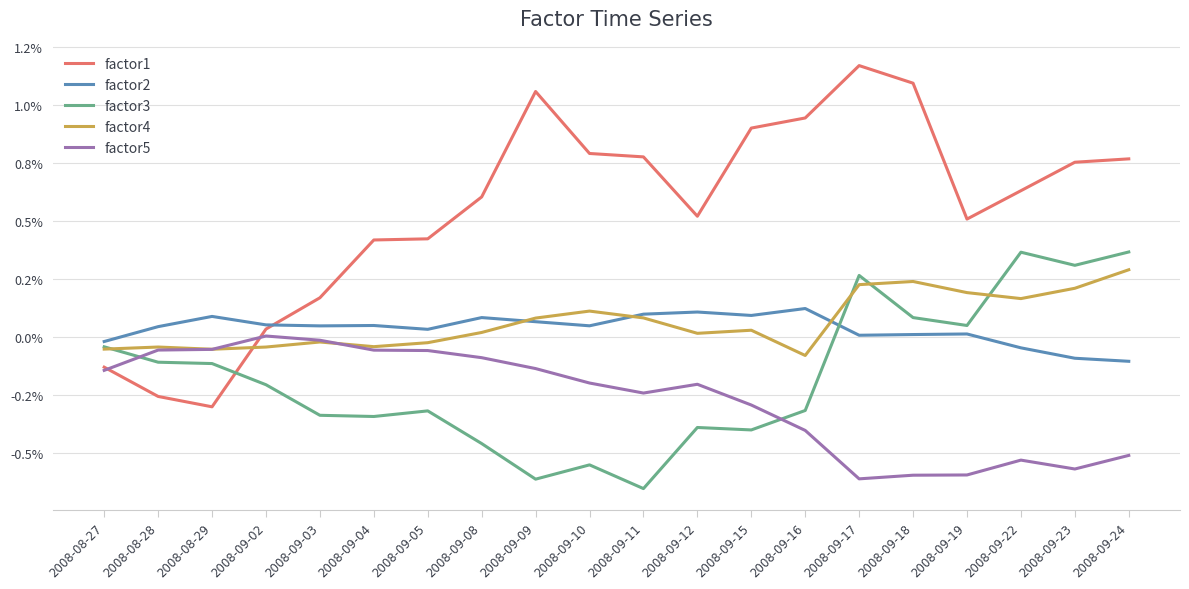

Reading left to right, extract all data points from this chart.

factor1: 2008-08-27=1.0	2008-08-28=1.0	2008-08-29=1.0	2008-09-02=1.0	2008-09-03=1.0	2008-09-04=1.0	2008-09-05=1.0	2008-09-08=1.0	2008-09-09=1.0	2008-09-10=1.0	2008-09-11=1.0	2008-09-12=1.0	2008-09-15=1.0	2008-09-16=1.0	2008-09-17=1.0	2008-09-18=1.0	2008-09-19=1.0	2008-09-22=1.0	2008-09-23=1.0	2008-09-24=1.0
factor2: 2008-08-27=1.0	2008-08-28=1.0	2008-08-29=1.0	2008-09-02=1.0	2008-09-03=1.0	2008-09-04=1.0	2008-09-05=1.0	2008-09-08=1.0	2008-09-09=1.0	2008-09-10=1.0	2008-09-11=1.0	2008-09-12=1.0	2008-09-15=1.0	2008-09-16=1.0	2008-09-17=1.0	2008-09-18=1.0	2008-09-19=1.0	2008-09-22=1.0	2008-09-23=1.0	2008-09-24=1.0
factor3: 2008-08-27=1.0	2008-08-28=1.0	2008-08-29=1.0	2008-09-02=1.0	2008-09-03=1.0	2008-09-04=1.0	2008-09-05=1.0	2008-09-08=1.0	2008-09-09=1.0	2008-09-10=1.0	2008-09-11=1.0	2008-09-12=1.0	2008-09-15=1.0	2008-09-16=1.0	2008-09-17=1.0	2008-09-18=1.0	2008-09-19=1.0	2008-09-22=1.0	2008-09-23=1.0	2008-09-24=1.0
factor4: 2008-08-27=1.0	2008-08-28=1.0	2008-08-29=1.0	2008-09-02=1.0	2008-09-03=1.0	2008-09-04=1.0	2008-09-05=1.0	2008-09-08=1.0	2008-09-09=1.0	2008-09-10=1.0	2008-09-11=1.0	2008-09-12=1.0	2008-09-15=1.0	2008-09-16=1.0	2008-09-17=1.0	2008-09-18=1.0	2008-09-19=1.0	2008-09-22=1.0	2008-09-23=1.0	2008-09-24=1.0
factor5: 2008-08-27=1.0	2008-08-28=1.0	2008-08-29=1.0	2008-09-02=1.0	2008-09-03=1.0	2008-09-04=1.0	2008-09-05=1.0	2008-09-08=1.0	2008-09-09=1.0	2008-09-10=1.0	2008-09-11=1.0	2008-09-12=1.0	2008-09-15=1.0	2008-09-16=1.0	2008-09-17=1.0	2008-09-18=1.0	2008-09-19=1.0	2008-09-22=1.0	2008-09-23=1.0	2008-09-24=1.0